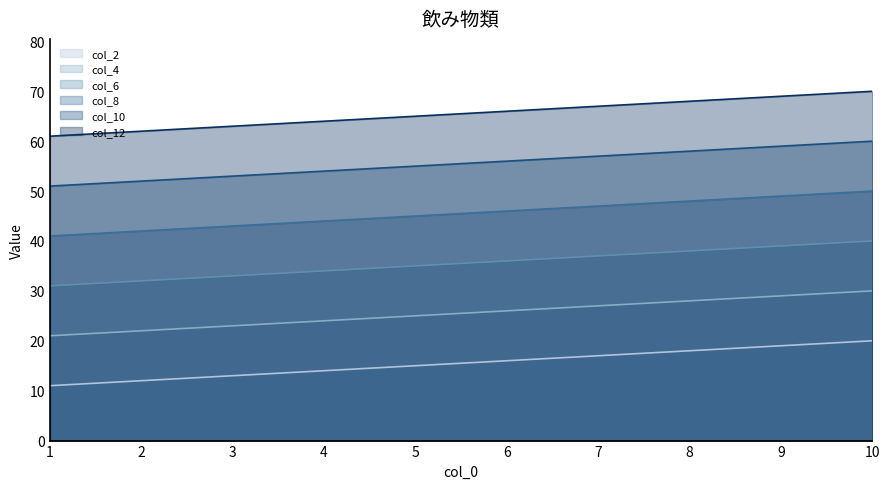

True or false: col_8 and col_10 intersect in this chart.

False